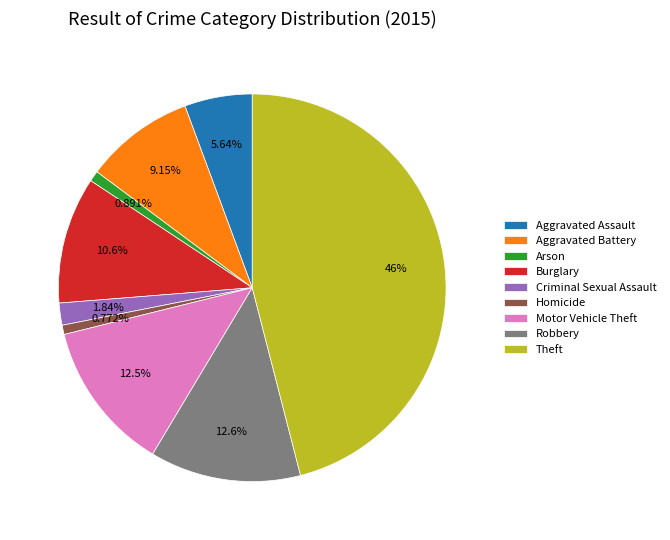

To the nearest percent, what is the difference between the Homicide and Robbery slice percentages?

12%